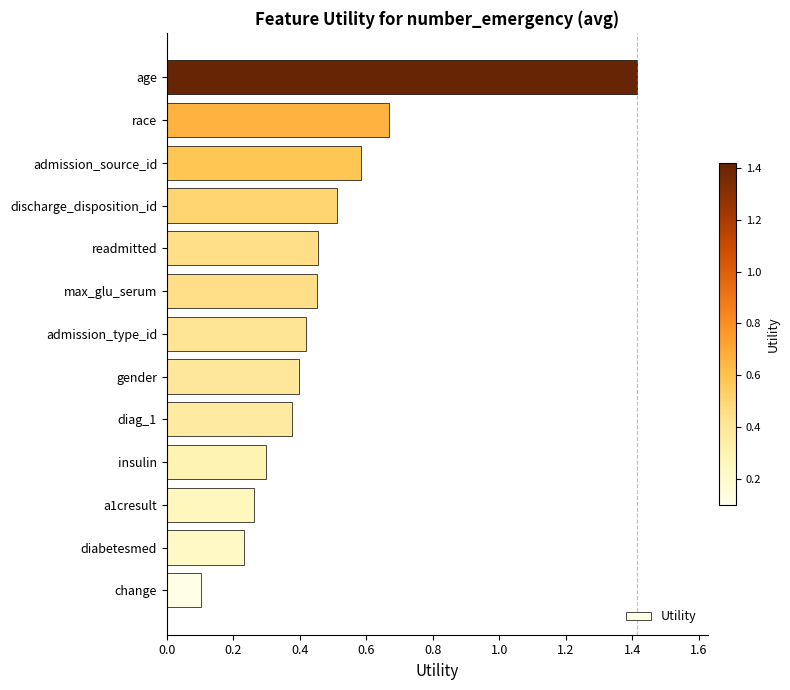

The chart shows a value of 1.9 at age. True or false?

False